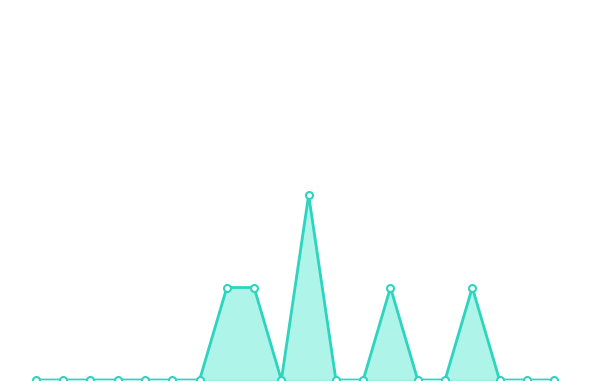

Reading left to right, transcribe all the data shown in this chart.

0	0	0	0	0	0	0	1	1	0	2	0	0	1	0	0	1	0	0	0